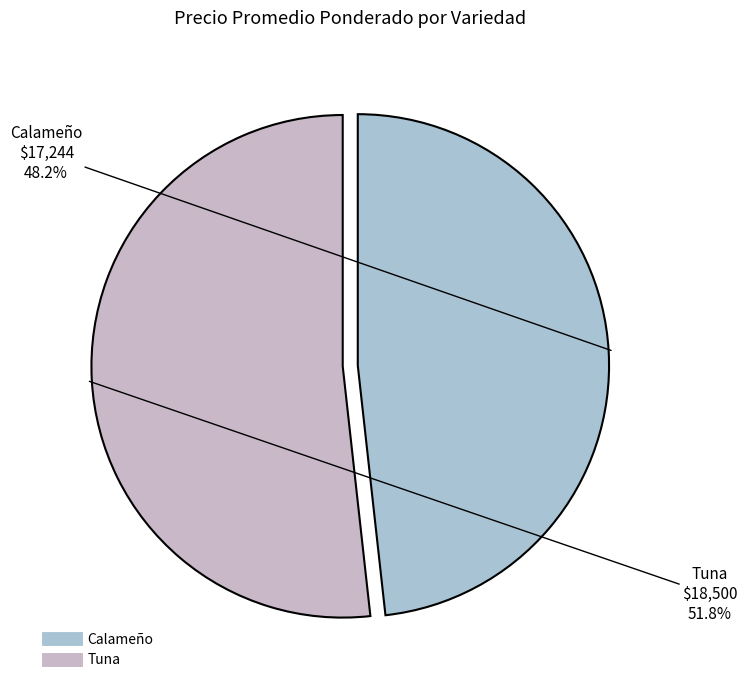

What is the total percentage of Tuna and Calameño?

100.0%